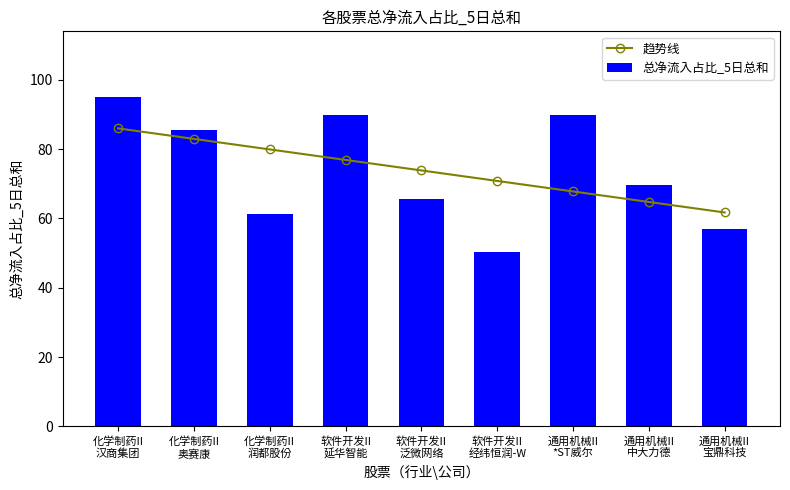

Between 化学制药II
奥赛康 and 通用机械II
中大力德, which series saw the biggest shift?

趋势线